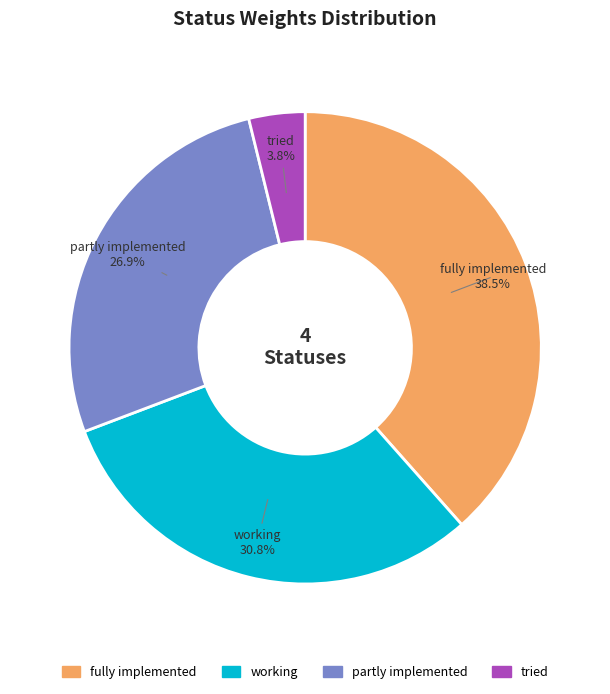

Which slice is the smallest?

tried